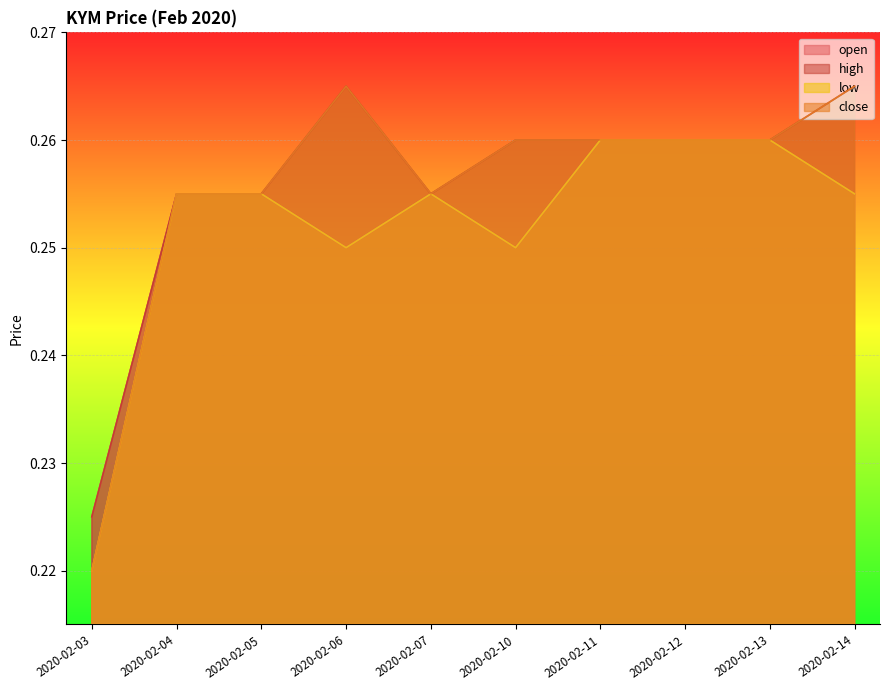

At which category does open reach its first local peak?

2020-02-07